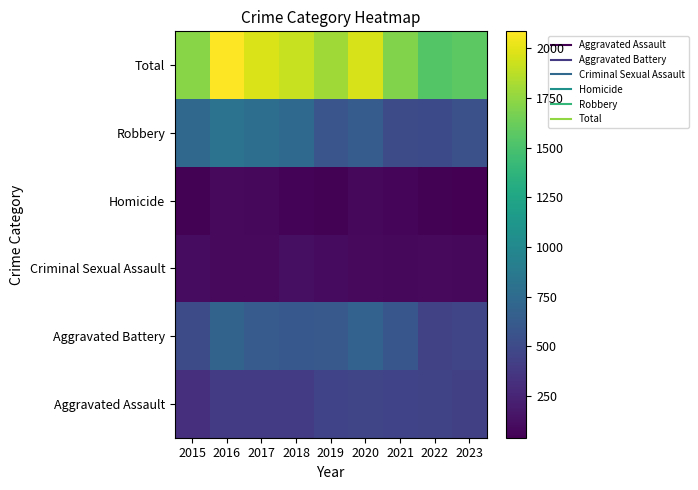

At how many categories does at least one series exceed 1031?

9